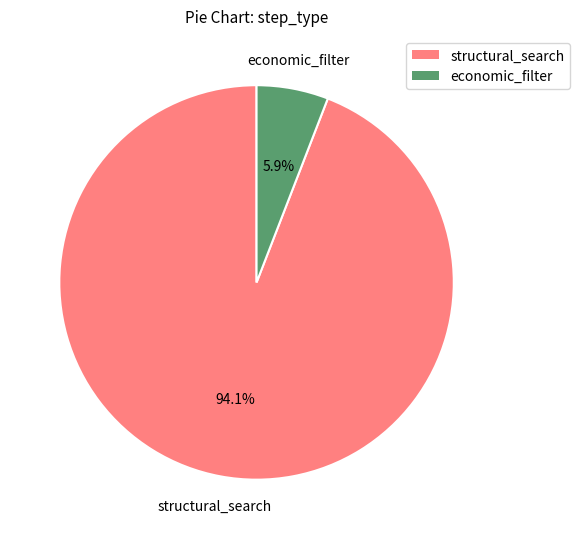

How many slices are in this pie chart?

2